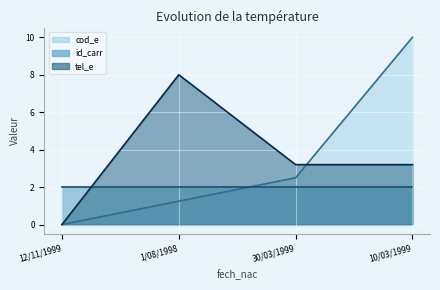

What is the sum of all tel_e values?

14.4